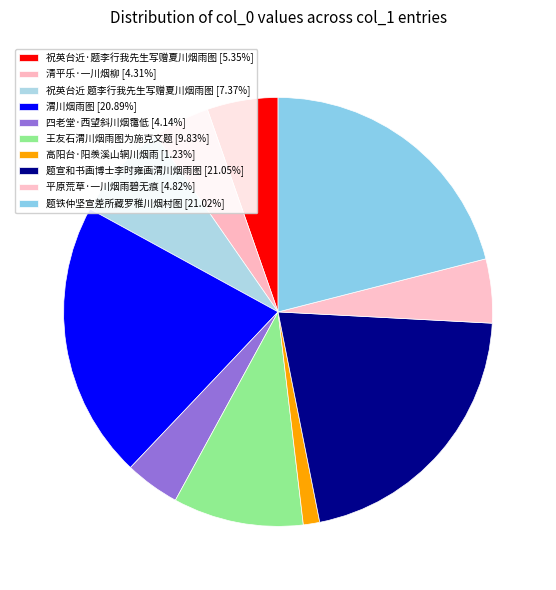

To the nearest percent, what is the combined percentage of 渭川烟雨图 and 王友石渭川烟雨图为施克文题?

31%